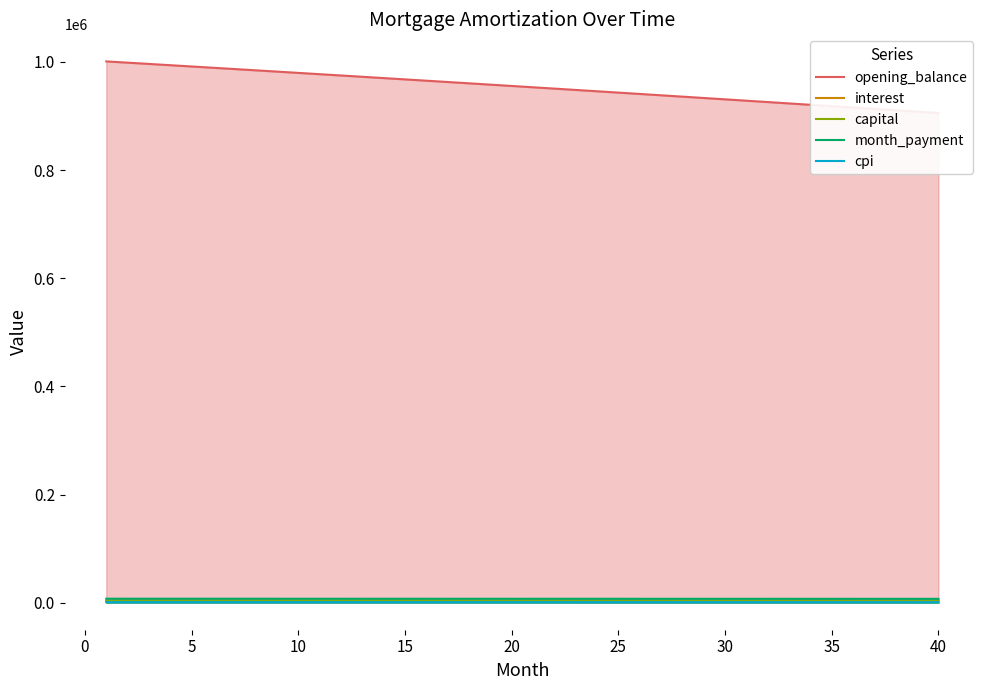

The value of interest at 11 is 5076.5. True or false?

False